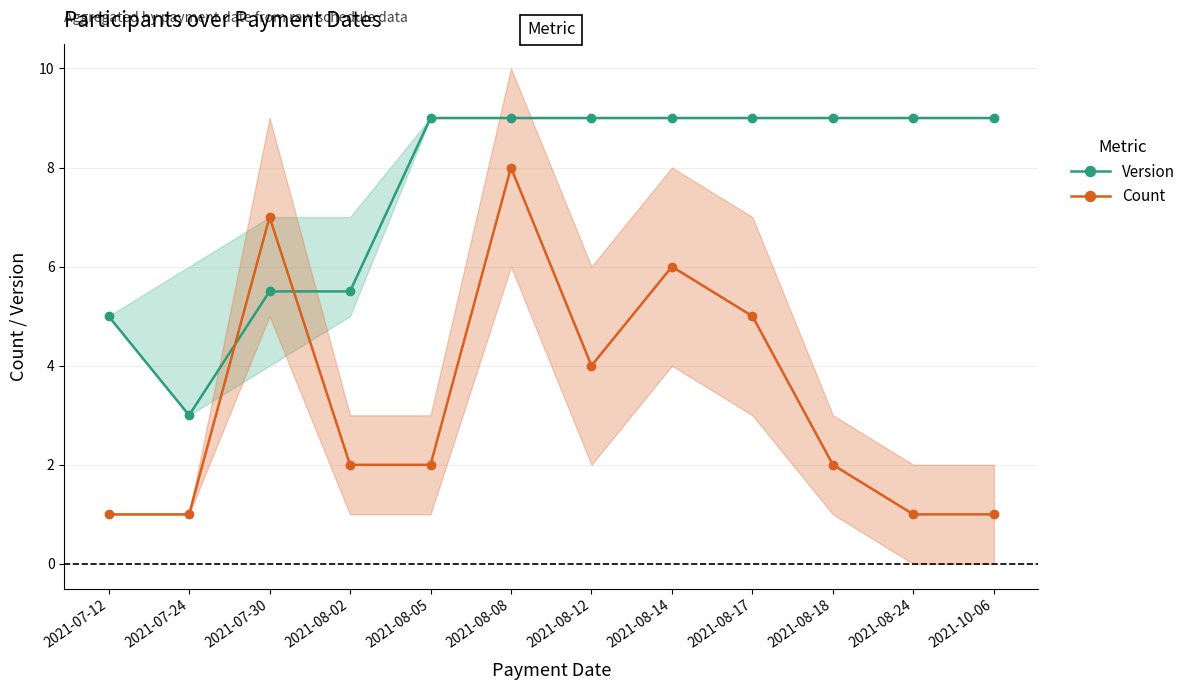

What is the smallest value displayed?

1.0